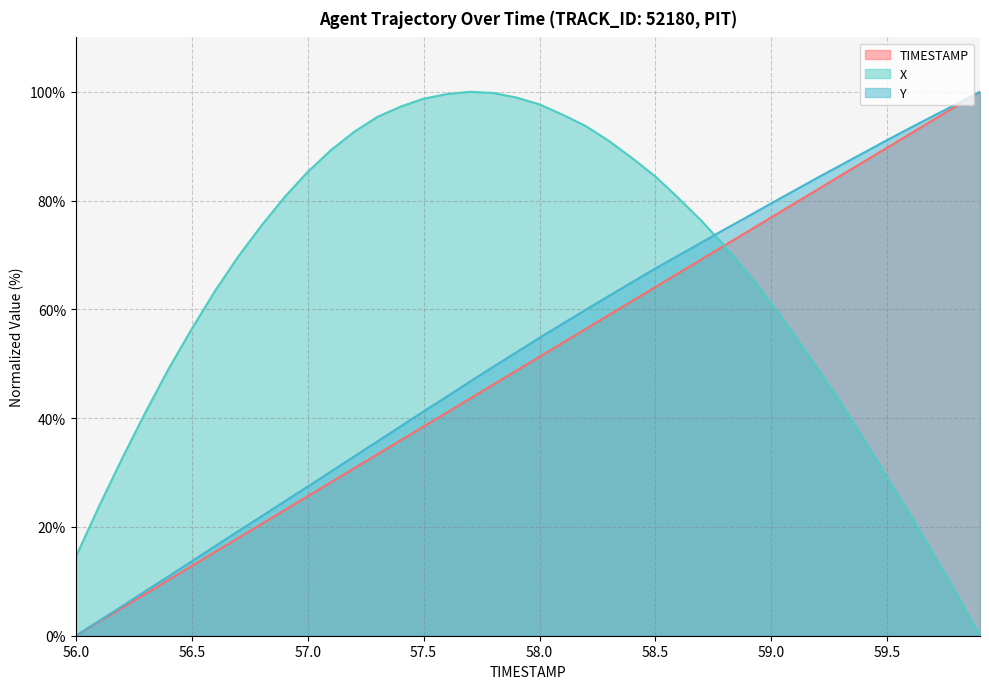

How many series are shown in this chart?

3